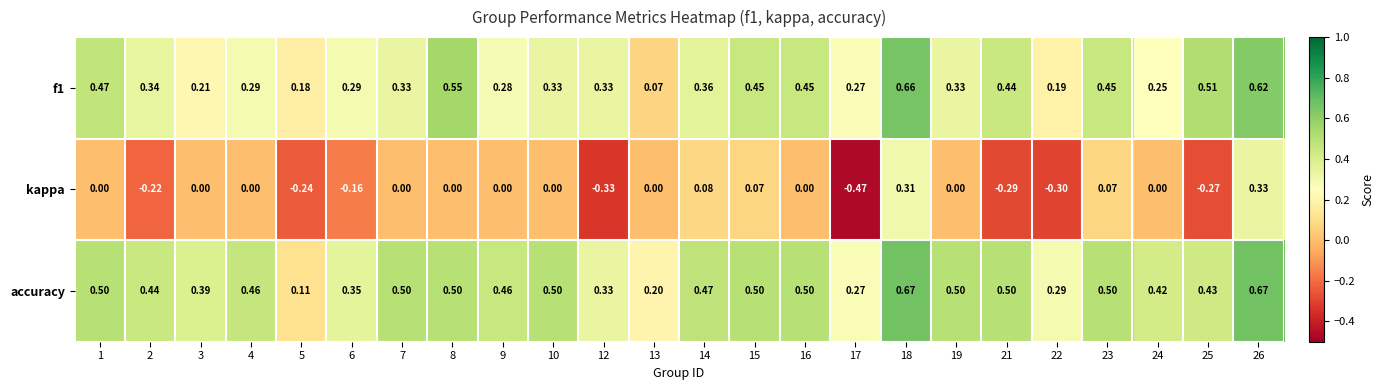

Is the value of kappa at 23 greater than the value of f1 at 14?

No